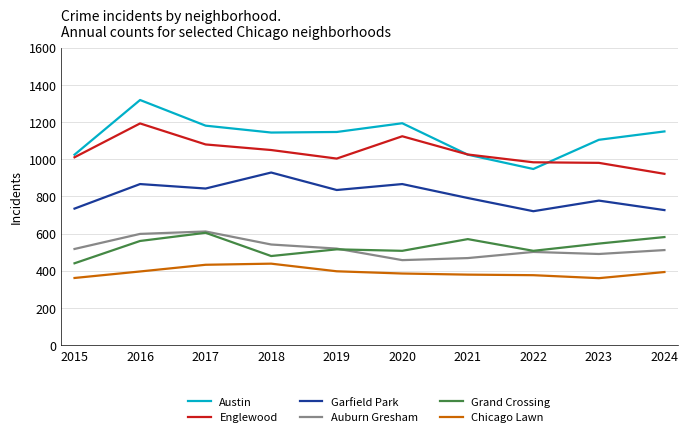

At 2024, list the series in order from smallest to largest.

Chicago Lawn, Auburn Gresham, Grand Crossing, Garfield Park, Englewood, Austin